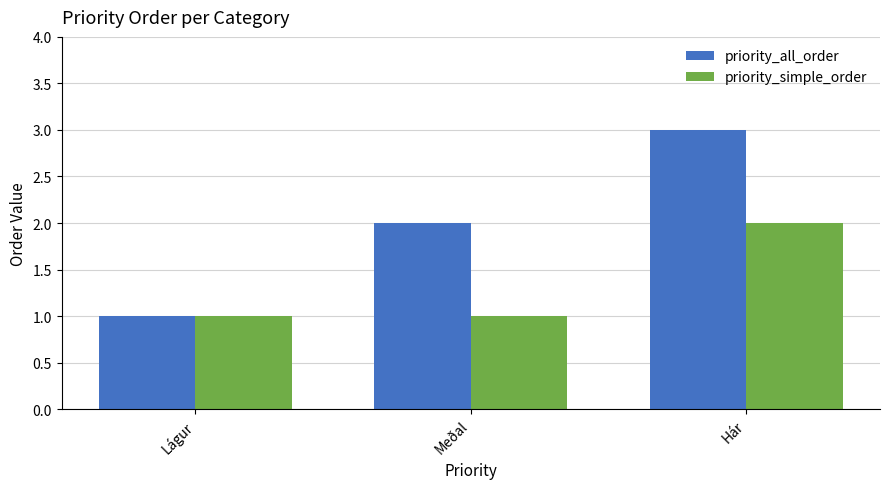

What is the average value of the priority_all_order series?

2